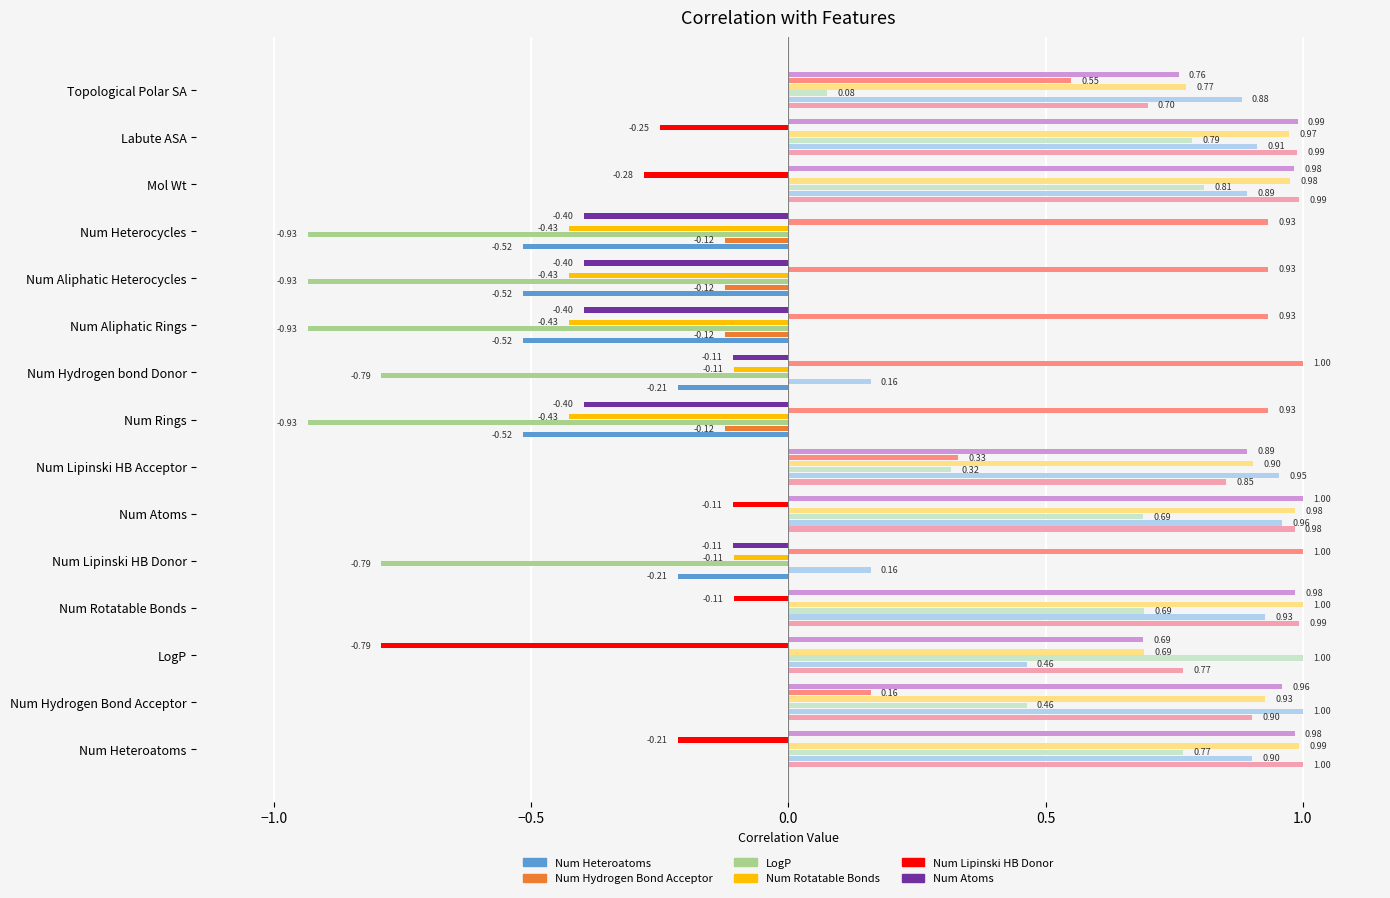

What is the minimum value for LogP?

-0.9